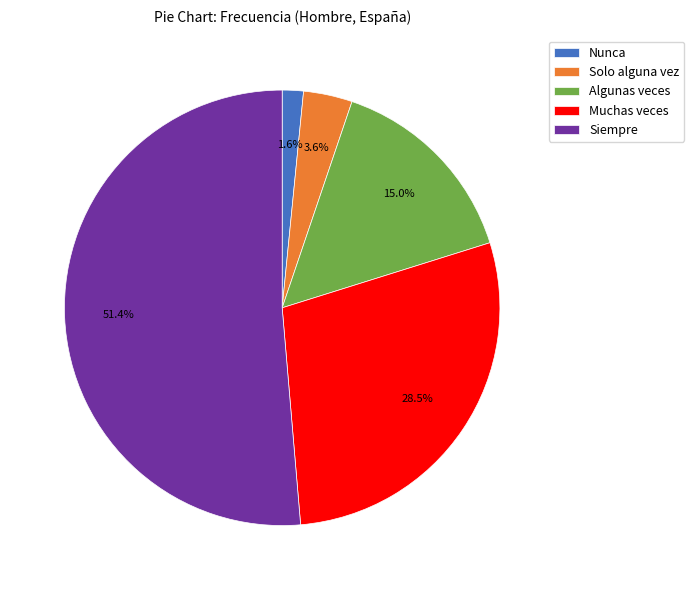

To the nearest percent, what is the average slice percentage?

20%